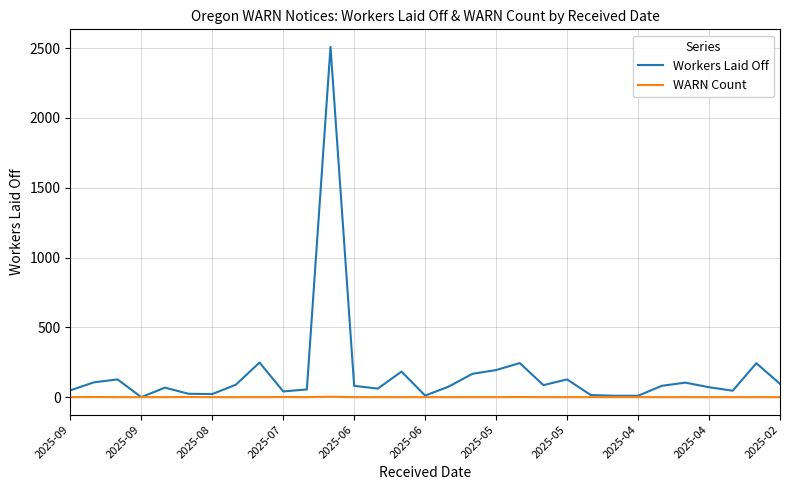

Does the chart have visible grid lines?

Yes